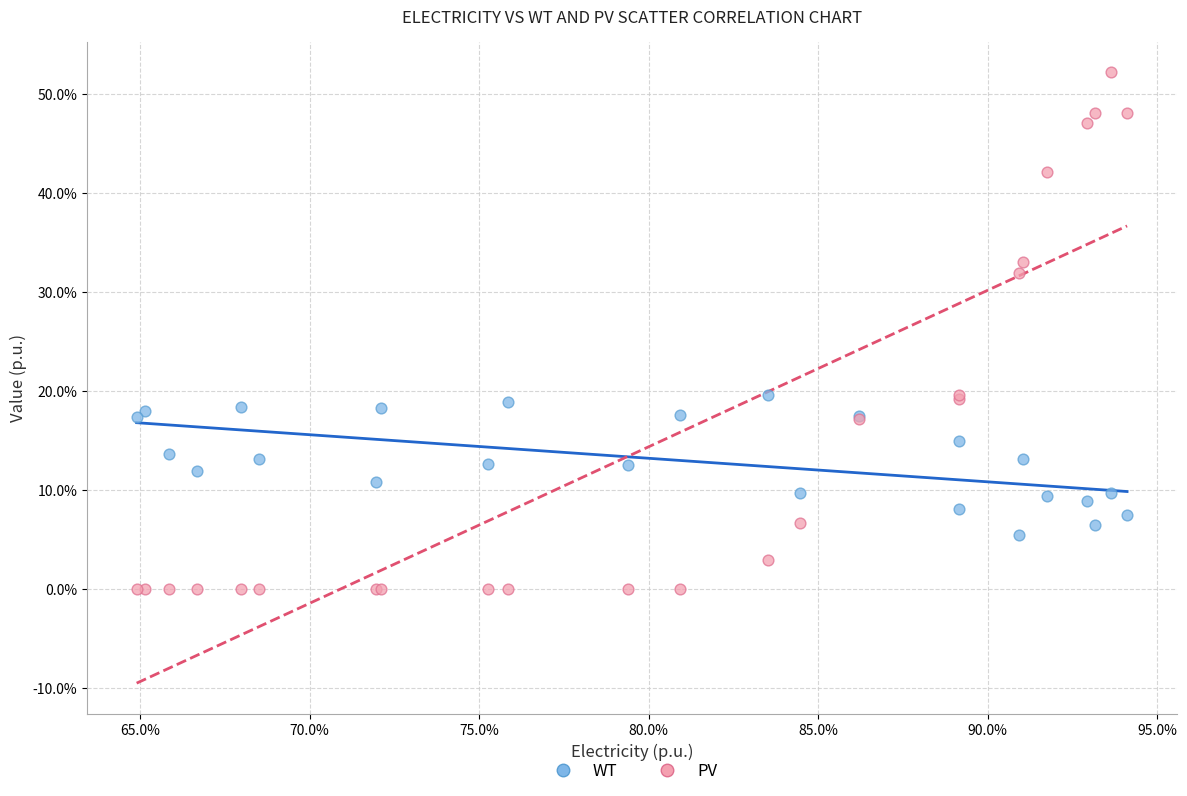

Which series reaches the maximum Y coordinate?

PV